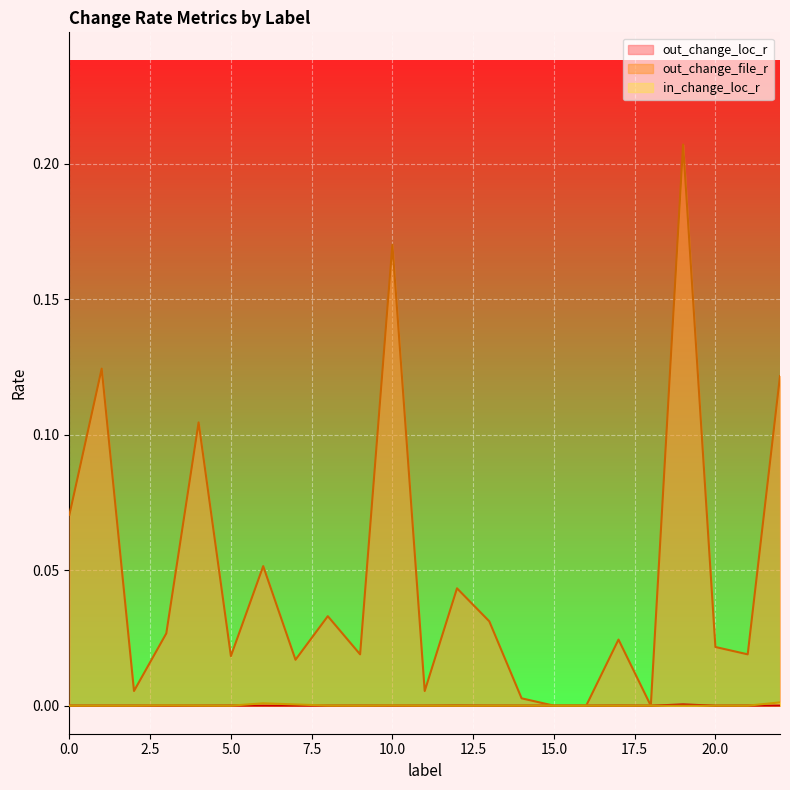

What is the spread (max minus min) of values at 1?

0.1